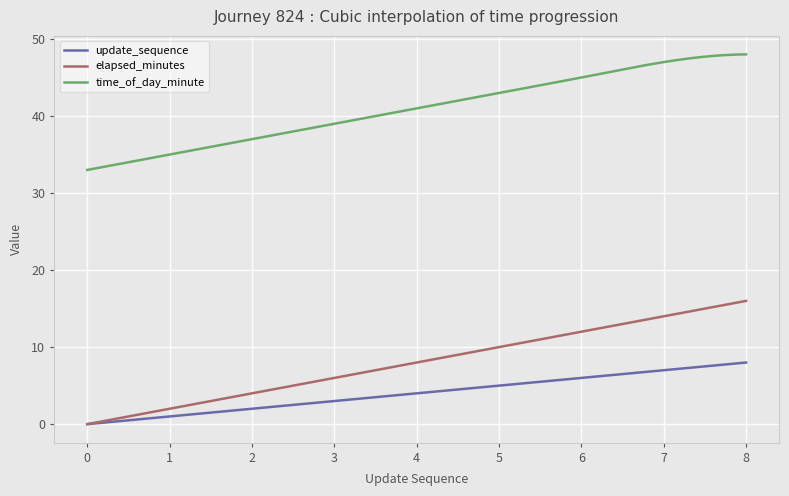

True or false: elapsed_minutes and time_of_day_minute cross at least once.

False